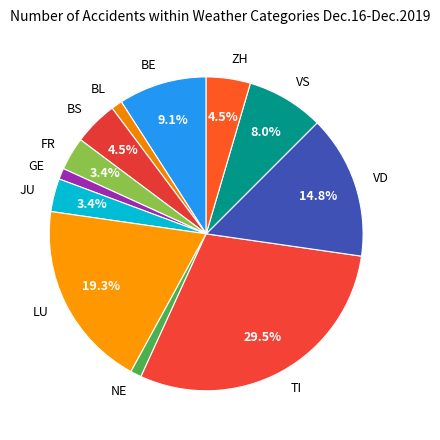

What is the largest slice in the pie chart?

TI